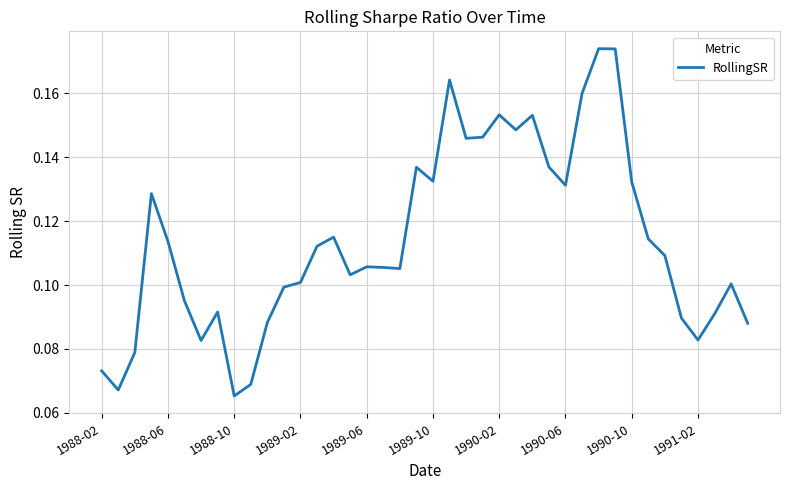

Is this an area chart (filled region under the line)?

No